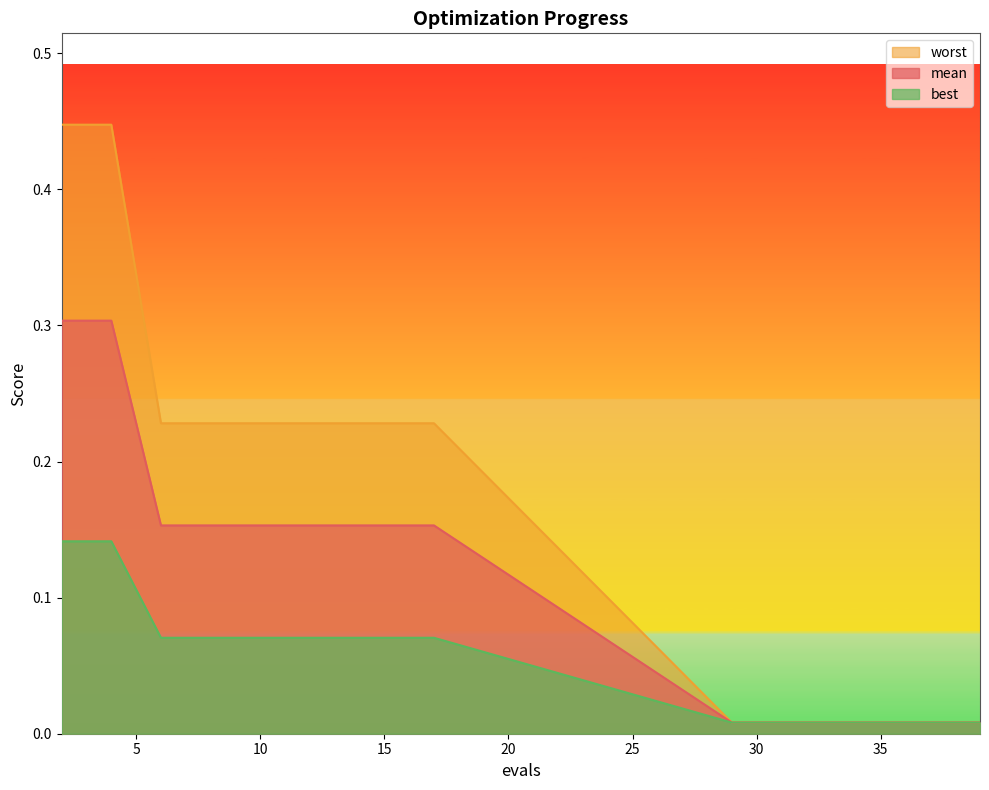

Rank the series at 14 from highest to lowest value.

worst, mean, best